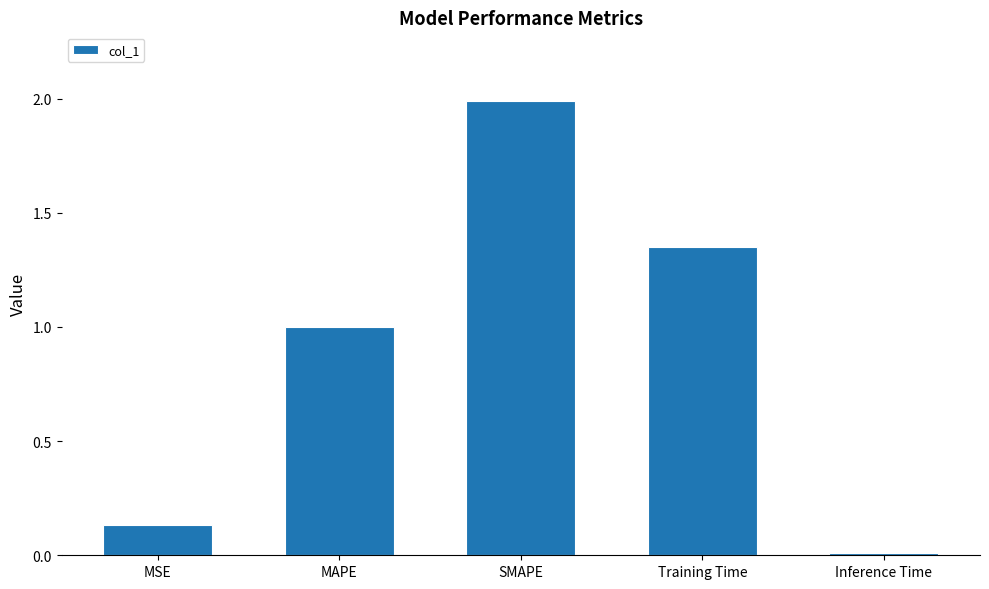

What is the maximum value shown in the chart?

2.0